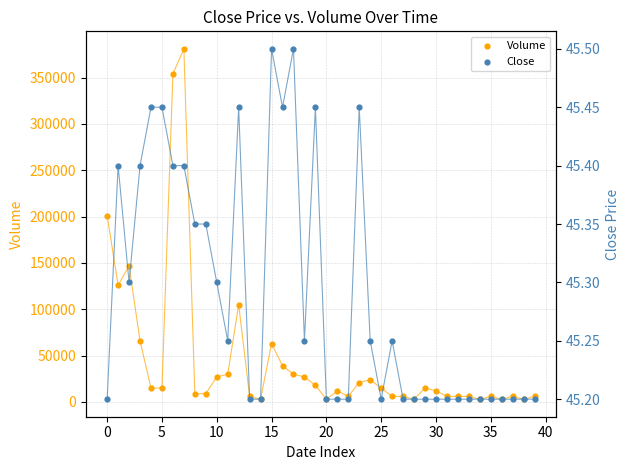

Is the value of Volume at 27 greater than the value of Close at 12?

Yes